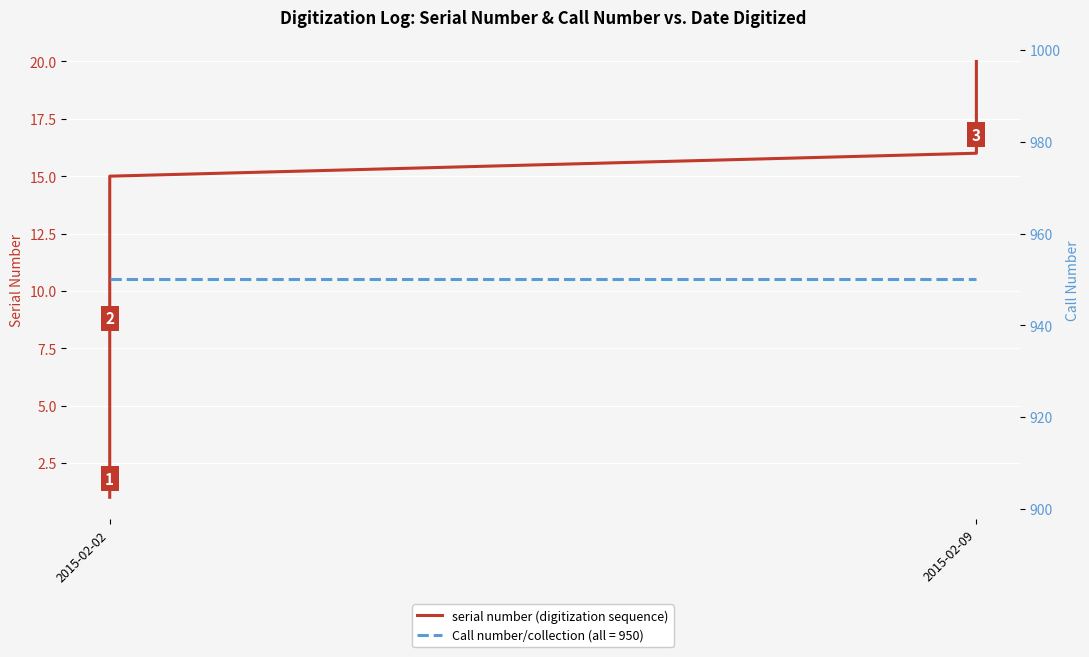

True or false: serial number and Call number/collection cross at least once.

False